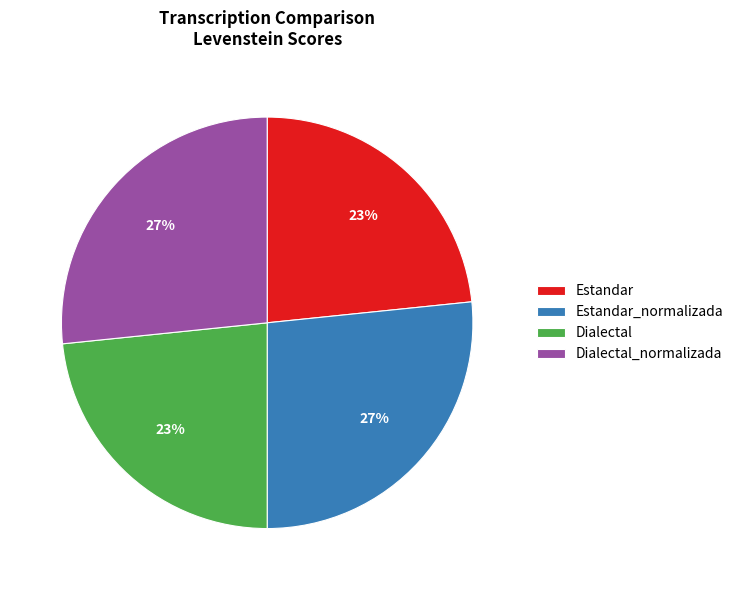

To the nearest percent, what portion does Dialectal_normalizada represent?

27%